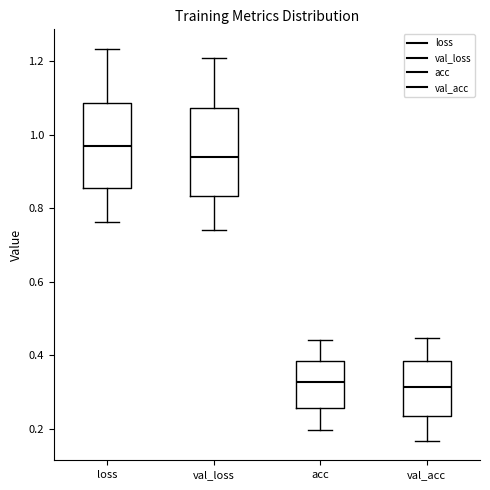

Reading left to right, transcribe this box plot: for each box, give where its median line is, the range the box spans, and where its two whiskers end, as read against the y-axis. The values are not printed on the chart, so give them approximately, as read against the axis.

loss: median 0.96, box 0.86 to 1.08, whiskers 0.76 to 1.24
val_loss: median 0.94, box 0.84 to 1.08, whiskers 0.74 to 1.20
acc: median 0.32, box 0.26 to 0.38, whiskers 0.20 to 0.44
val_acc: median 0.32, box 0.24 to 0.38, whiskers 0.16 to 0.44